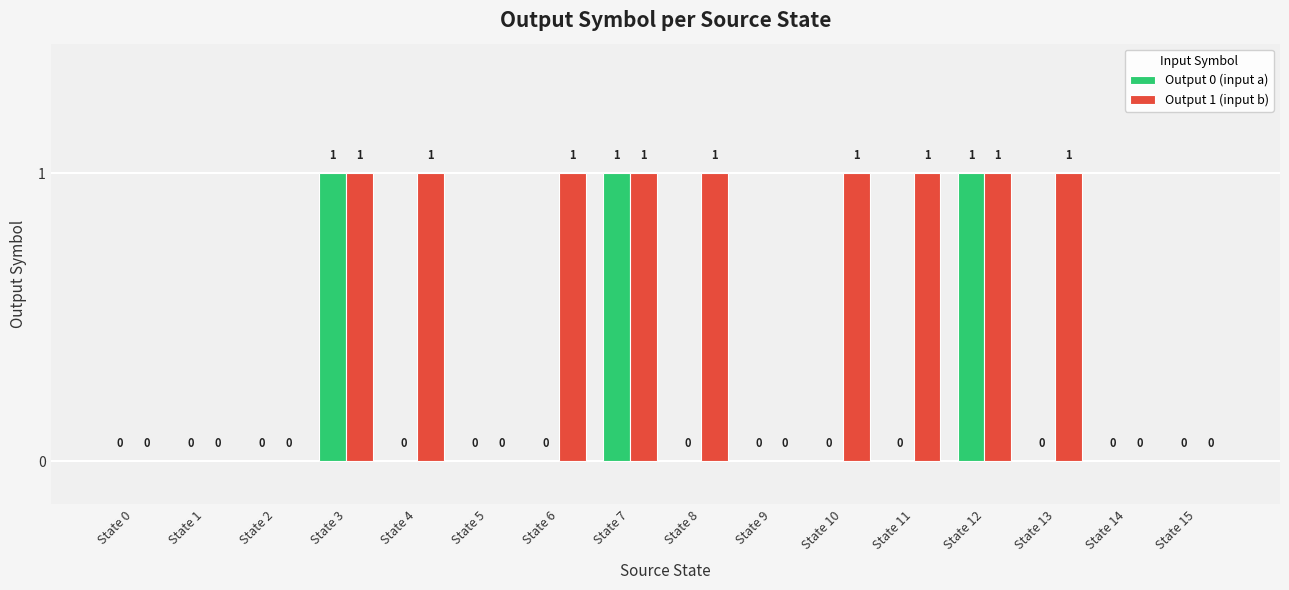

What is the sum of all Output 0 (input a) values?

3